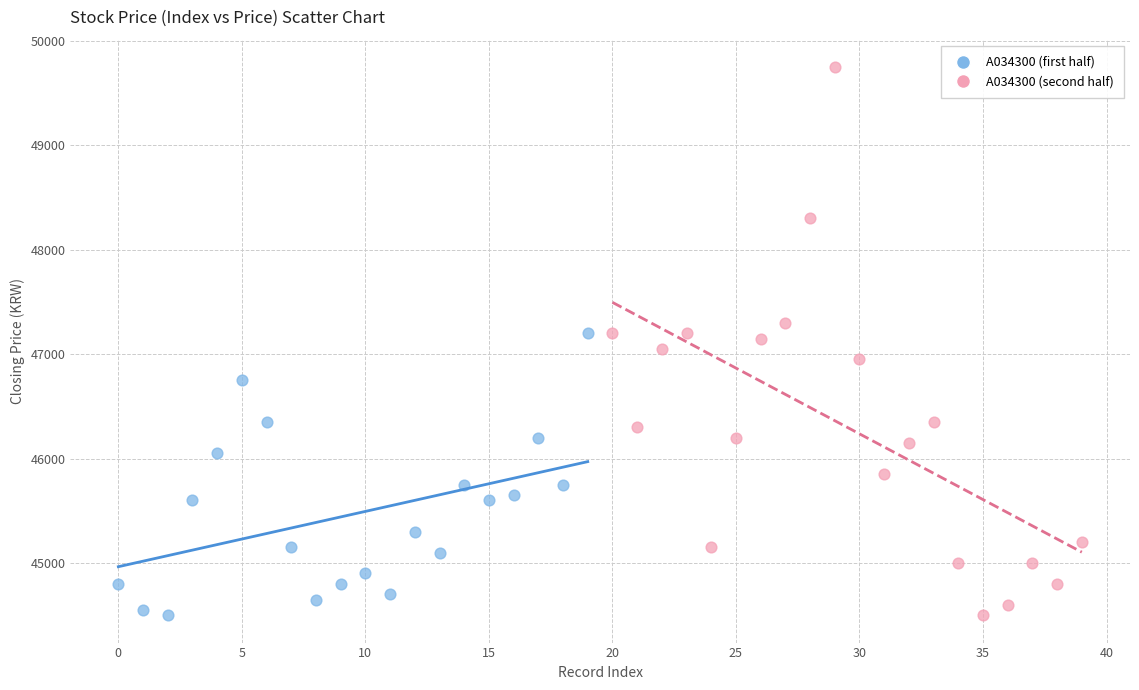

Which series contains the highest Y value?

A034300 (second half)